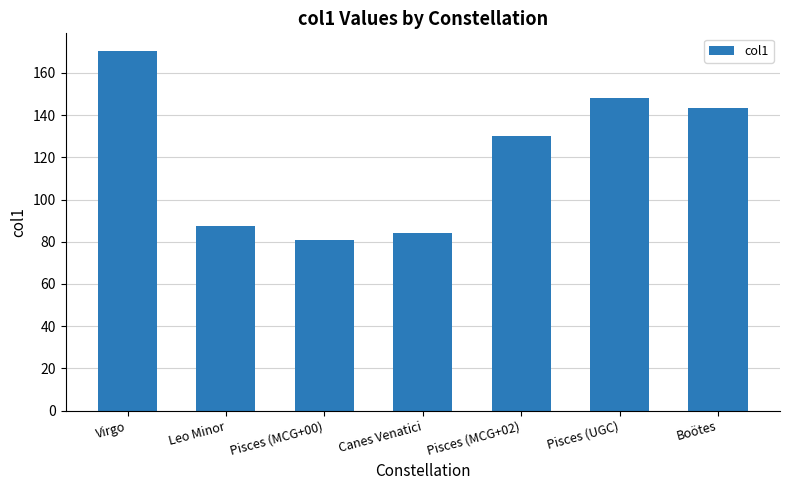

What is the difference between the values at Leo Minor and Virgo?

82.8